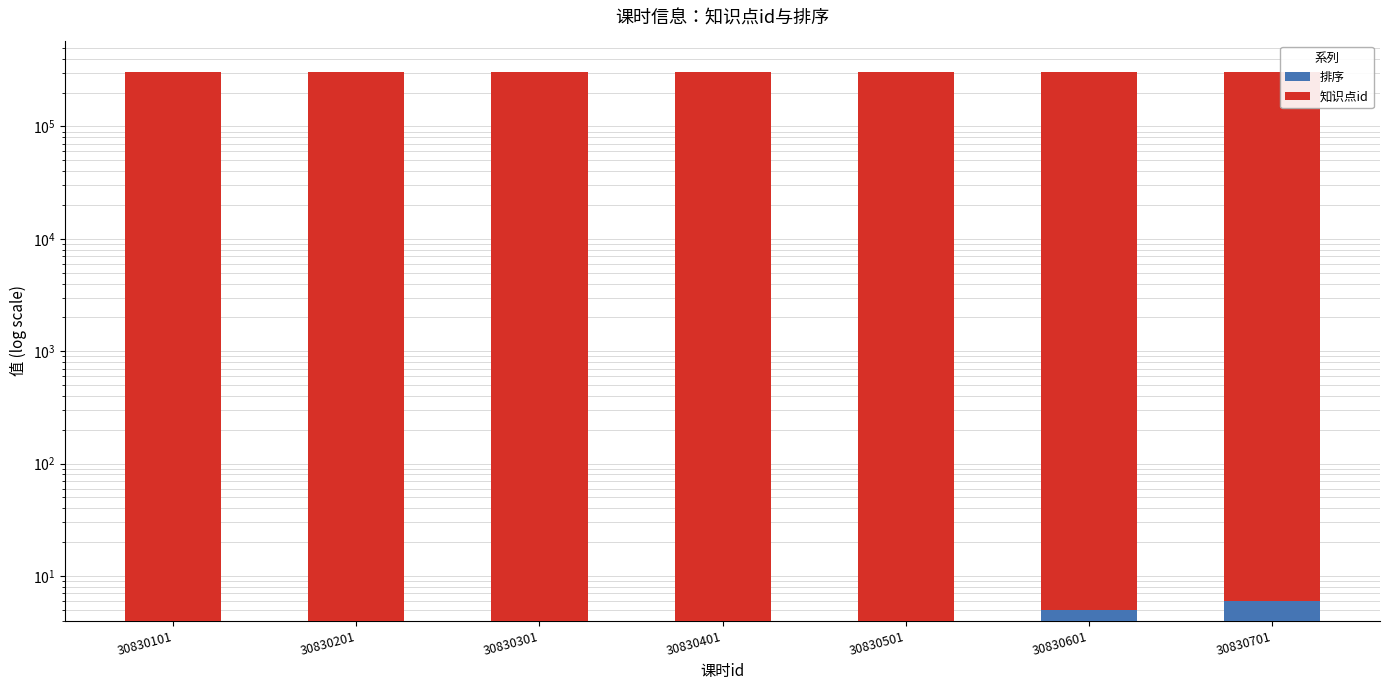

Are the bars horizontal?

No